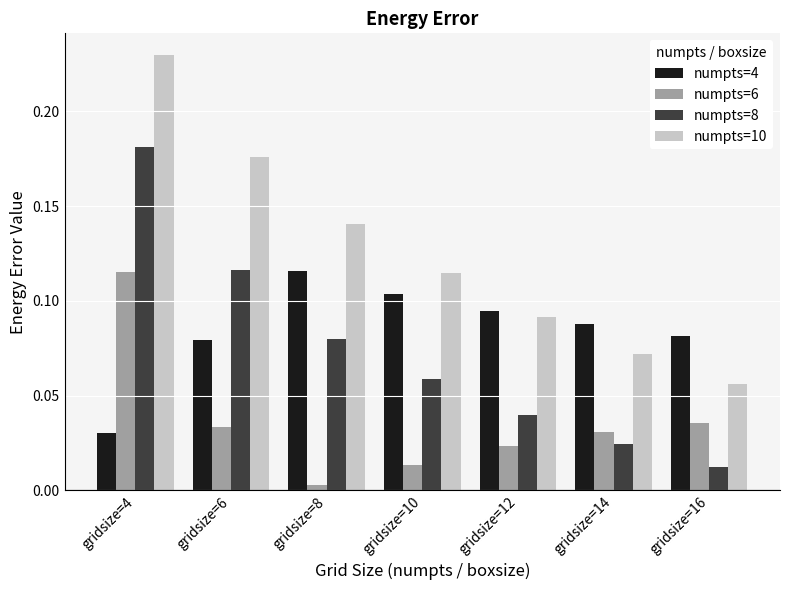

At how many categories does at least one series exceed 0?

7